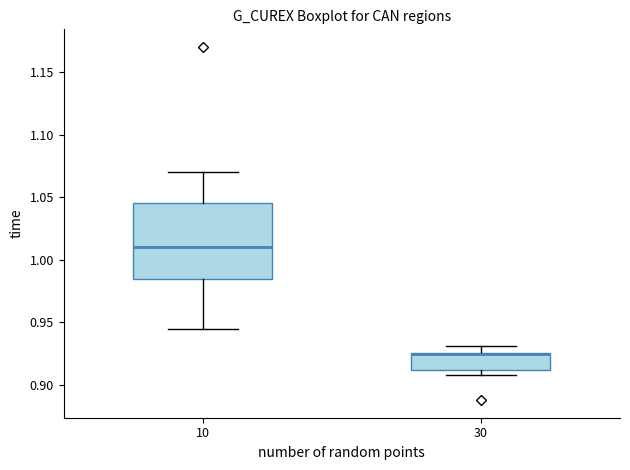

Which box is the tallest, from its lower edge to its upper edge?

10